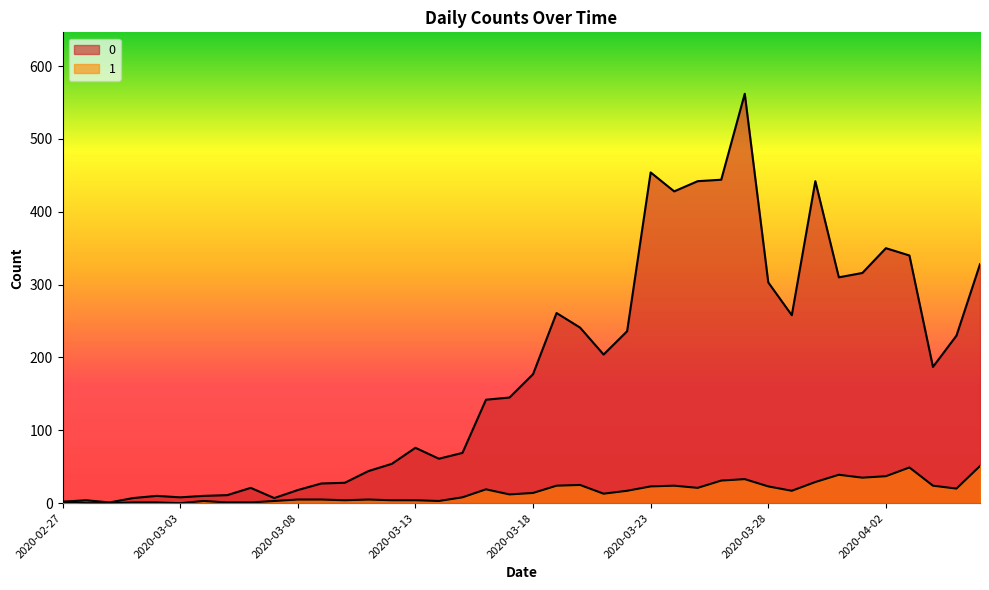

What is the label of the 10th point from the left?

2020-03-07